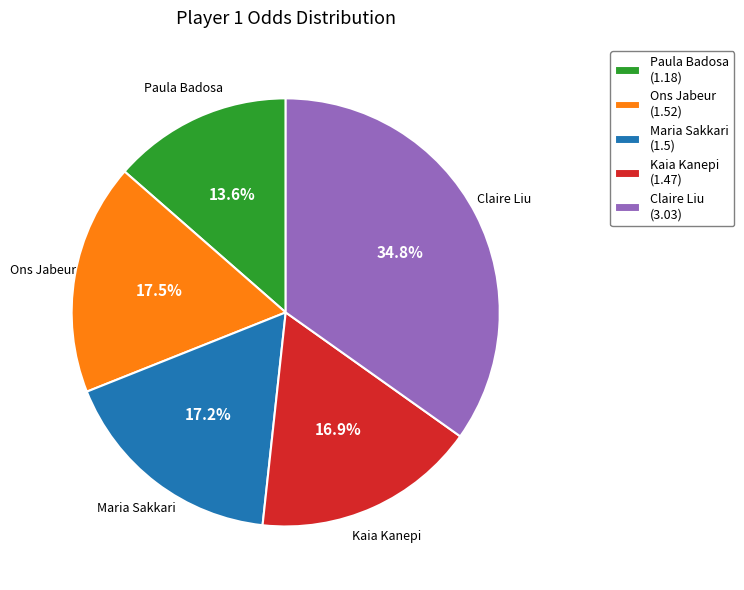

Does Maria Sakkari account for over 50% of the chart?

No